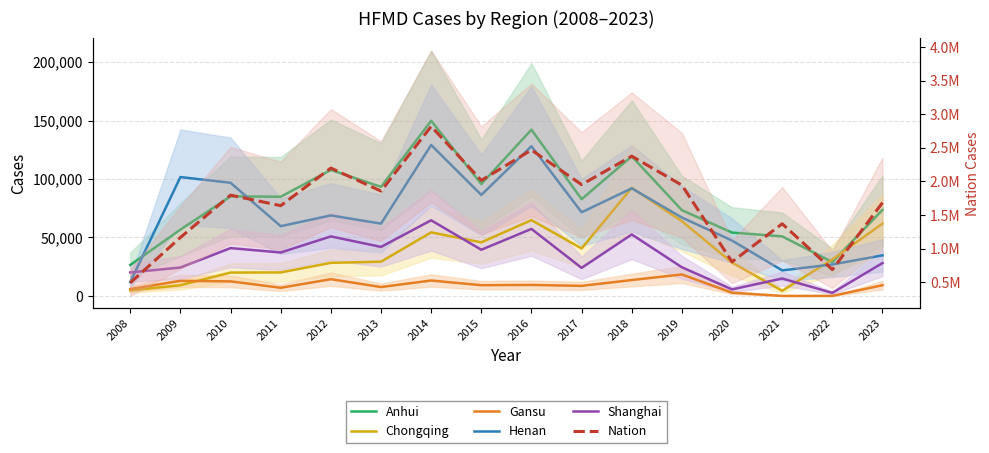

True or false: Anhui and Chongqing intersect in this chart.

True